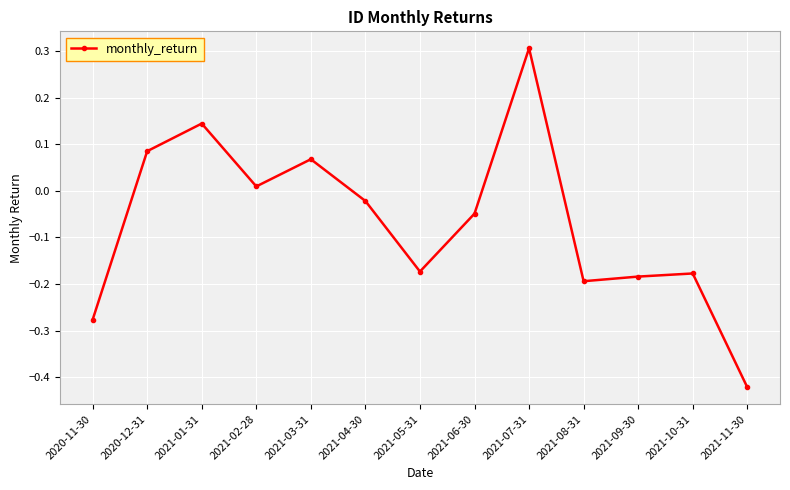

What is the difference between the second highest and minimum values?

0.6